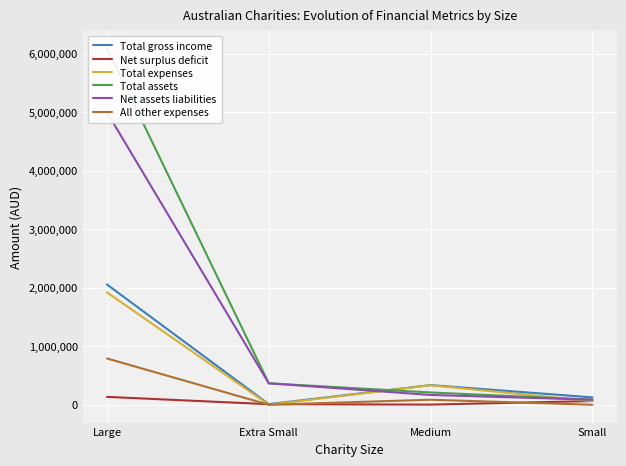

What is the maximum value shown in the chart?

6092605